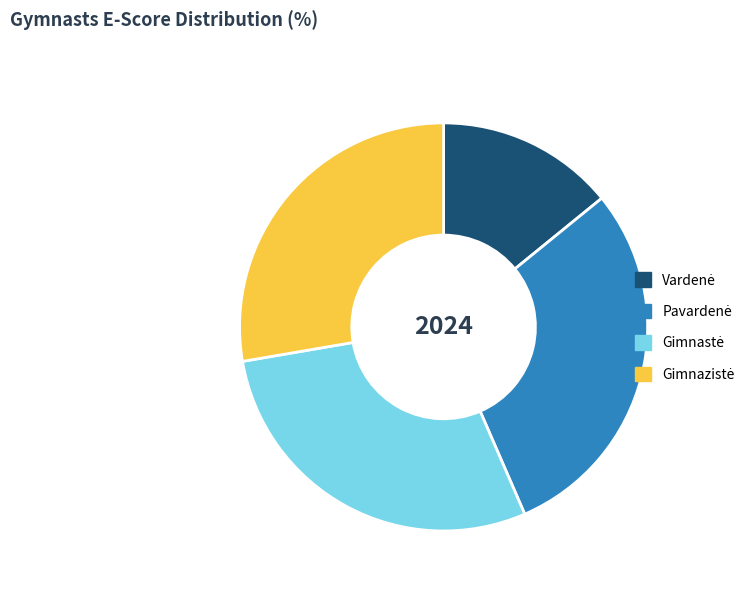

How many slices are in this pie chart?

4